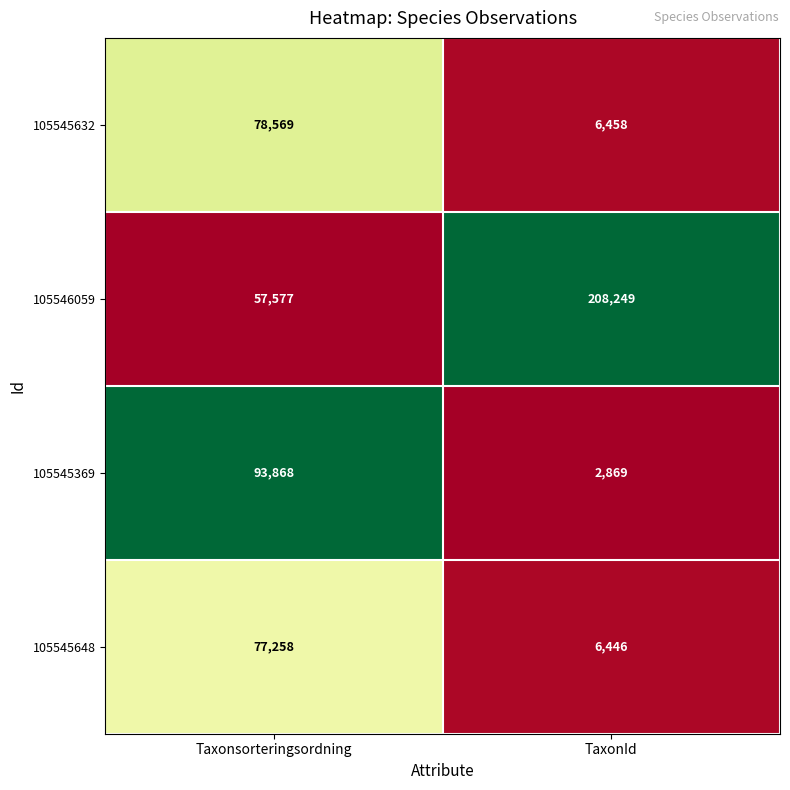

The 105545369 series shows 4272 at TaxonId. True or false?

False